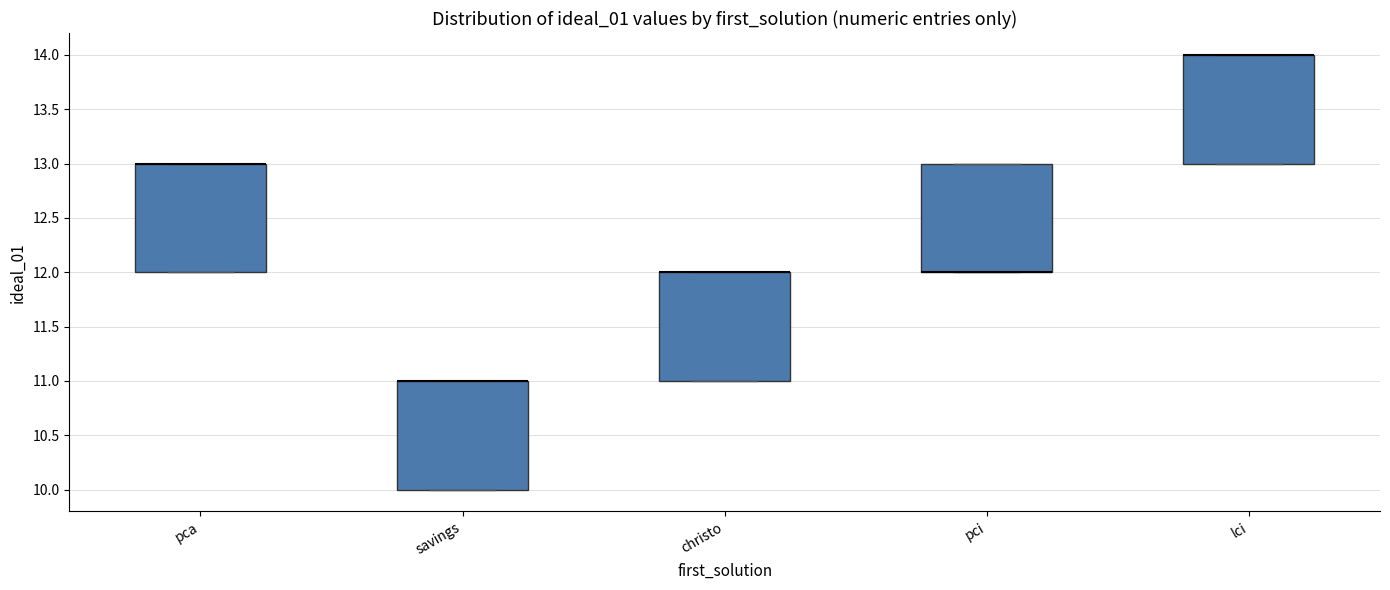

Reading left to right, transcribe this box plot: for each box, give where its median line is, the range the box spans, and where its two whiskers end, as read against the y-axis. The values are not printed on the chart, so give them approximately, as read against the axis.

pca: median 13 (drawn on the box's upper edge), box 12 to 13, whiskers 12 to 13
savings: median 11 (drawn on the box's upper edge), box 10 to 11, whiskers 10 to 11
christo: median 12 (drawn on the box's upper edge), box 11 to 12, whiskers 11 to 12
pci: median 12 (drawn on the box's lower edge), box 12 to 13, whiskers 12 to 13
lci: median 14 (drawn on the box's upper edge), box 13 to 14, whiskers 13 to 14